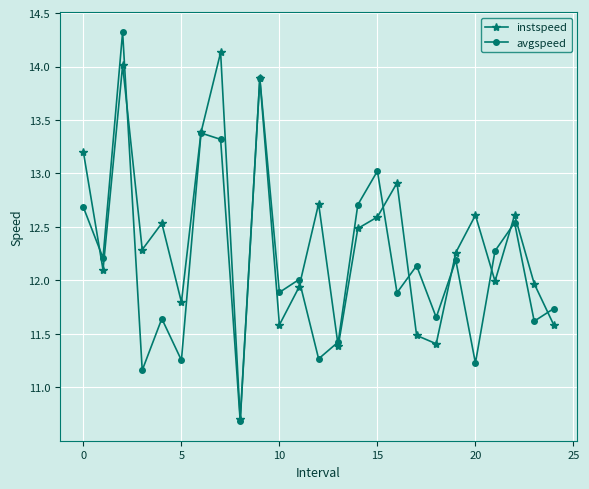

What is the value of the instspeed point at the 3rd from the left?

14.0